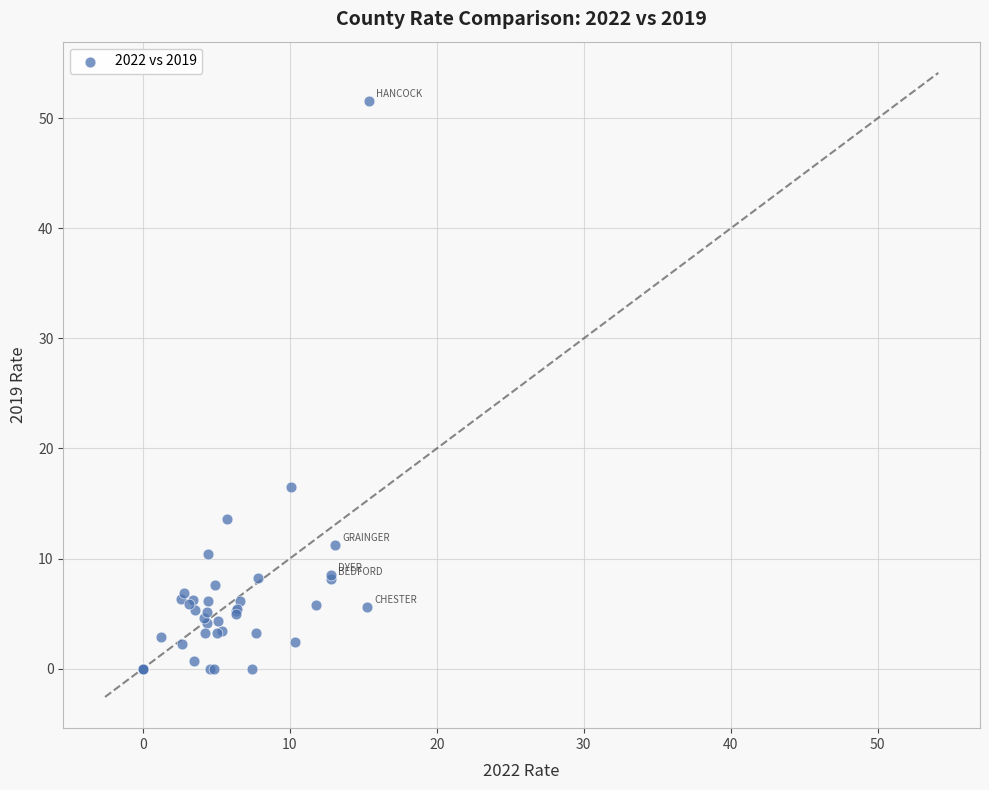

What Y value in the scatter plot is closest to 25?

16.5